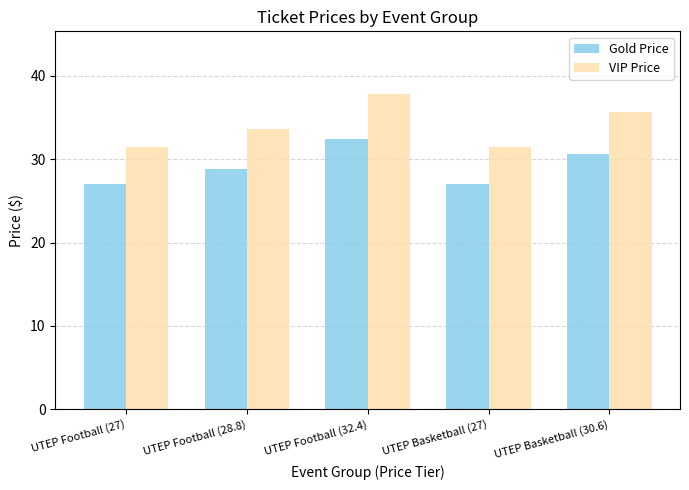

What is the difference between the maximum and minimum values in the Gold Price series?

5.4